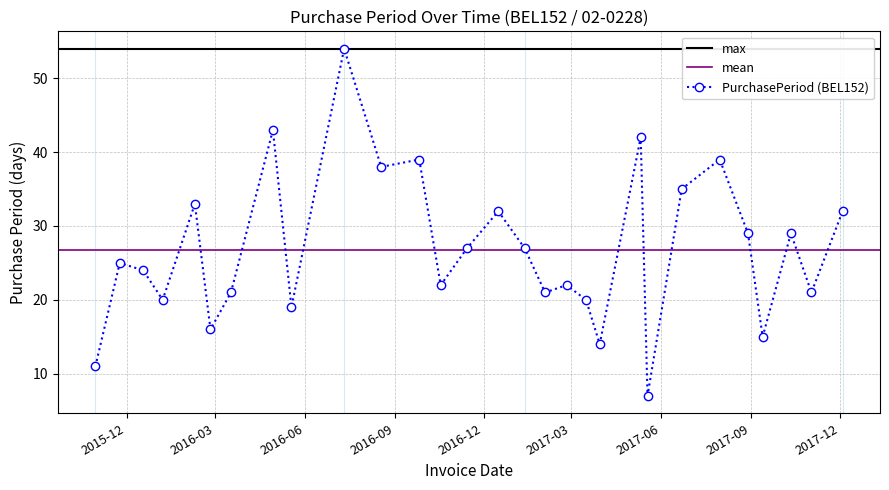

Reading right to left, what are all the values shown in this chart?

32	21	29	15	29	39	35	7	42	14	20	22	21	27	32	27	22	39	38	54	19	43	21	16	33	20	24	25	11